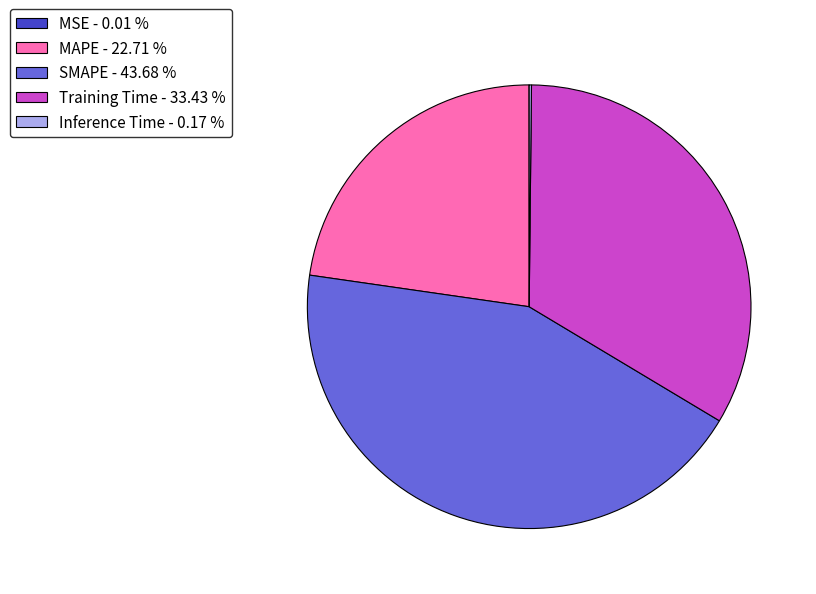

Approximately how many times larger is the value at SMAPE - 43.68 % compared to Training Time - 33.43 %?

1.3